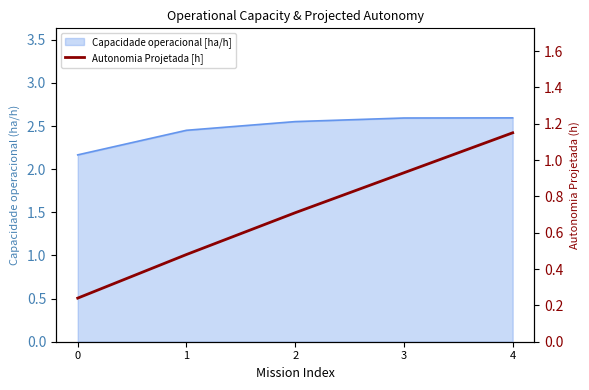

What is the smallest value displayed?

0.2